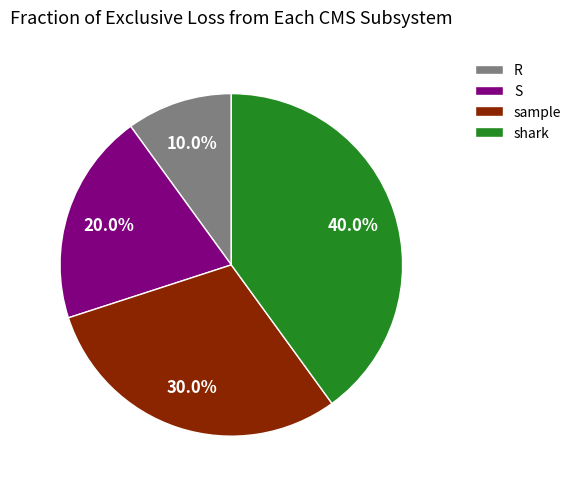

What portion of the pie excludes sample?

70.0%